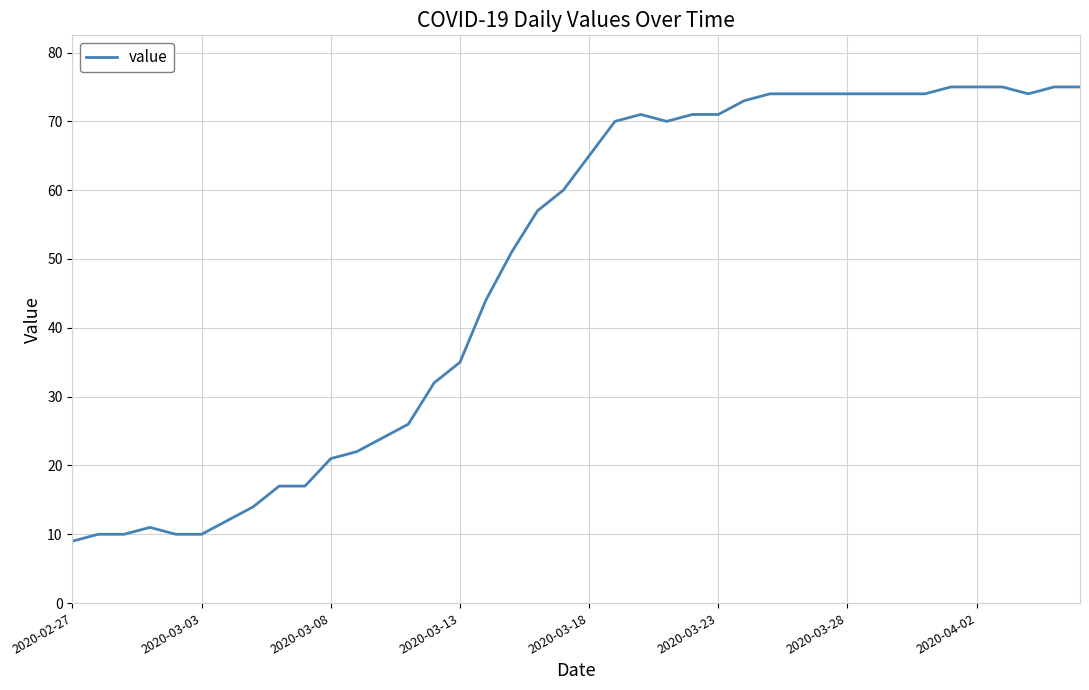

What is the difference between the maximum and minimum values?

66